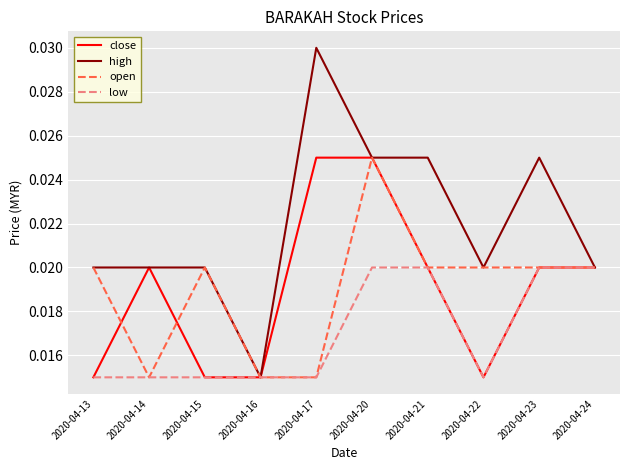

Which series has the widest spread of values?

high